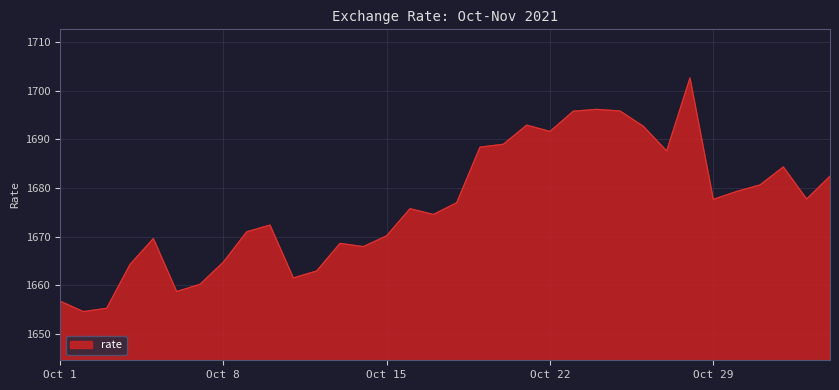

What is the maximum value shown in the chart?

1702.6